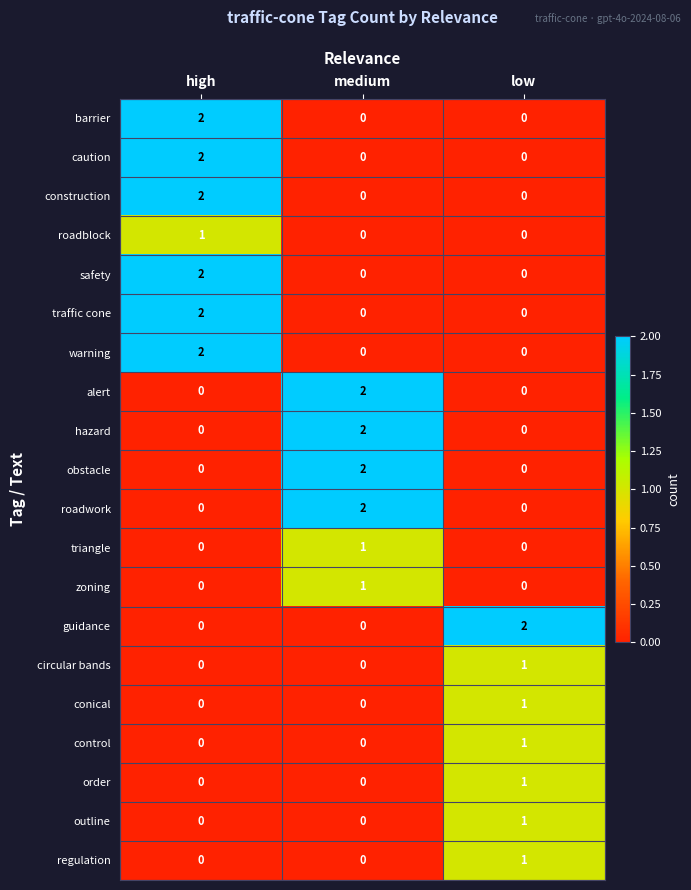

The value of alert at low is 1. True or false?

False